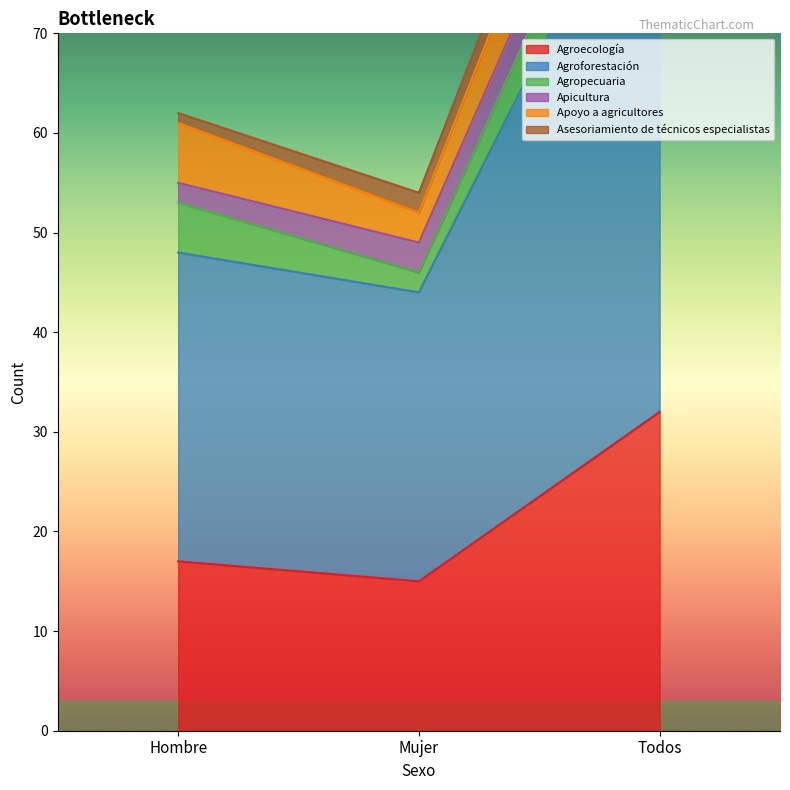

What is the greatest value displayed?

60